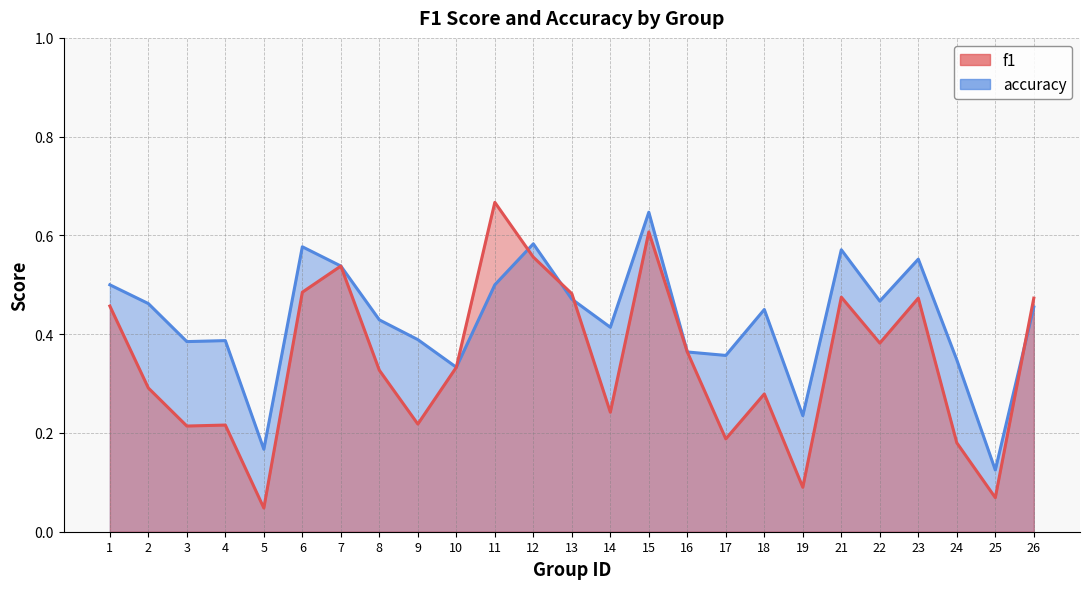

Which series changed the most between 11 and 25?

f1